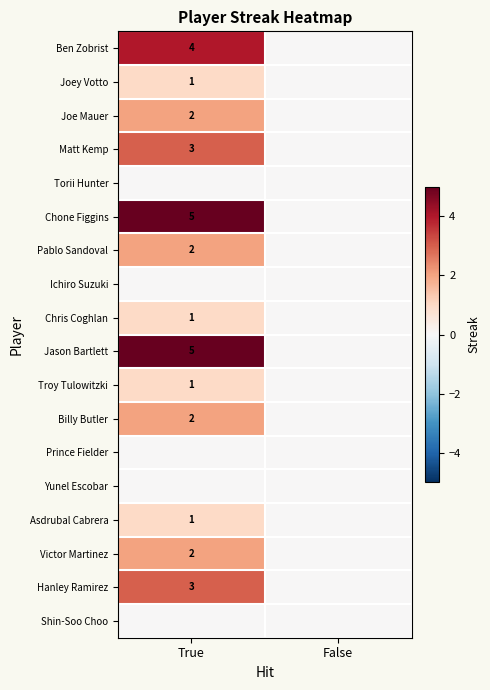

At which category is the sum across all series the highest?

True